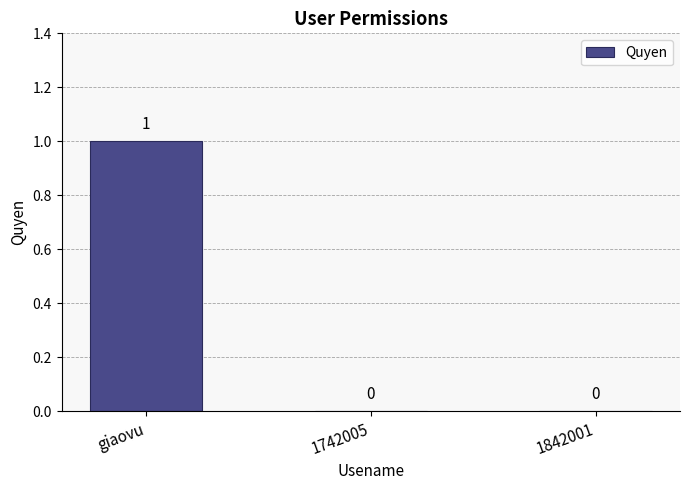

Is it true that the value at 1742005 is 1?

False